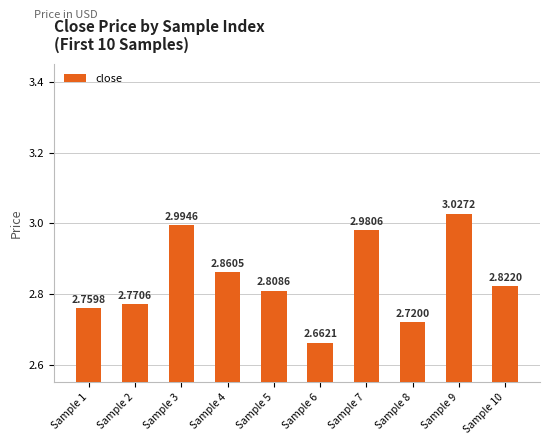

Rank the categories by value from lowest to highest.

Sample 6, Sample 8, Sample 1, Sample 2, Sample 5, Sample 10, Sample 4, Sample 7, Sample 3, Sample 9